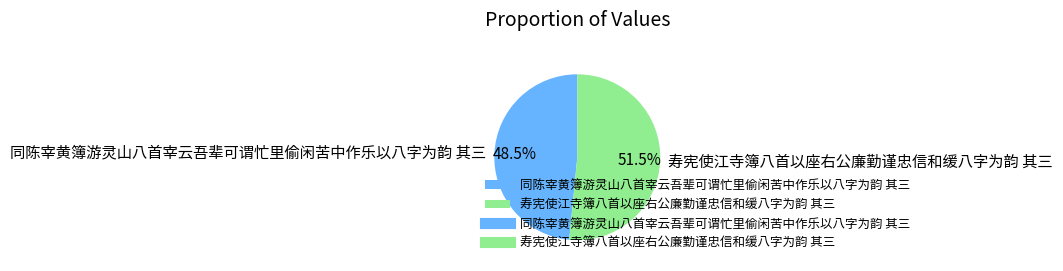

The 寿宪使江寺簿八首以座右公廉勤谨忠信和缓八字为韵 其三 slice represents 59% of the pie. True or false?

False